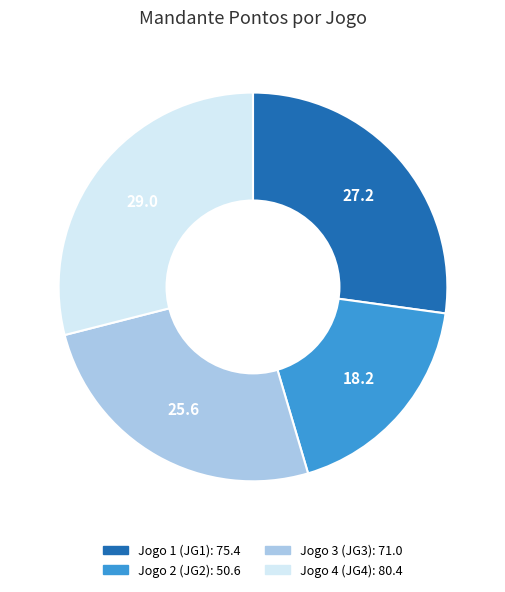

Which category has the biggest portion of the pie?

Jogo 4 (JG4)